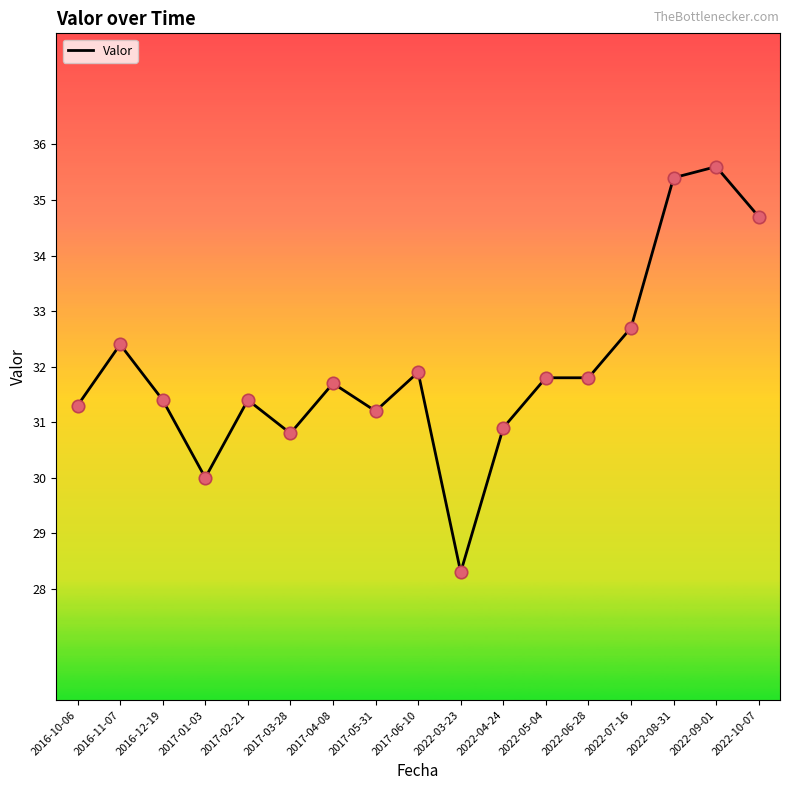

What is the change in value from 2016-11-07 to 2017-04-08?

-0.7